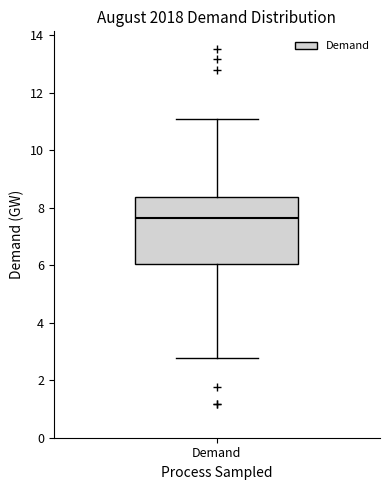

Transcribe this box plot: give where the median line is, the range the box spans, and where the two whiskers end, as read against the y-axis. The values are not printed on the chart, so give them approximately, as read against the axis.

median 7.6, box 6.0 to 8.4, whiskers 2.8 to 11.0